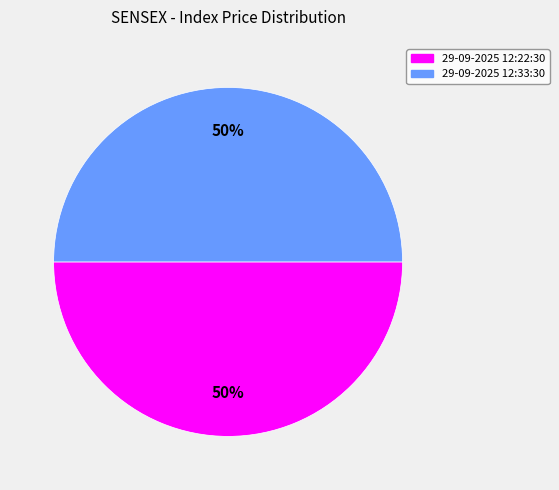

Do 29-09-2025 12:22:30 and 29-09-2025 12:33:30 together represent more than half of the pie?

Yes